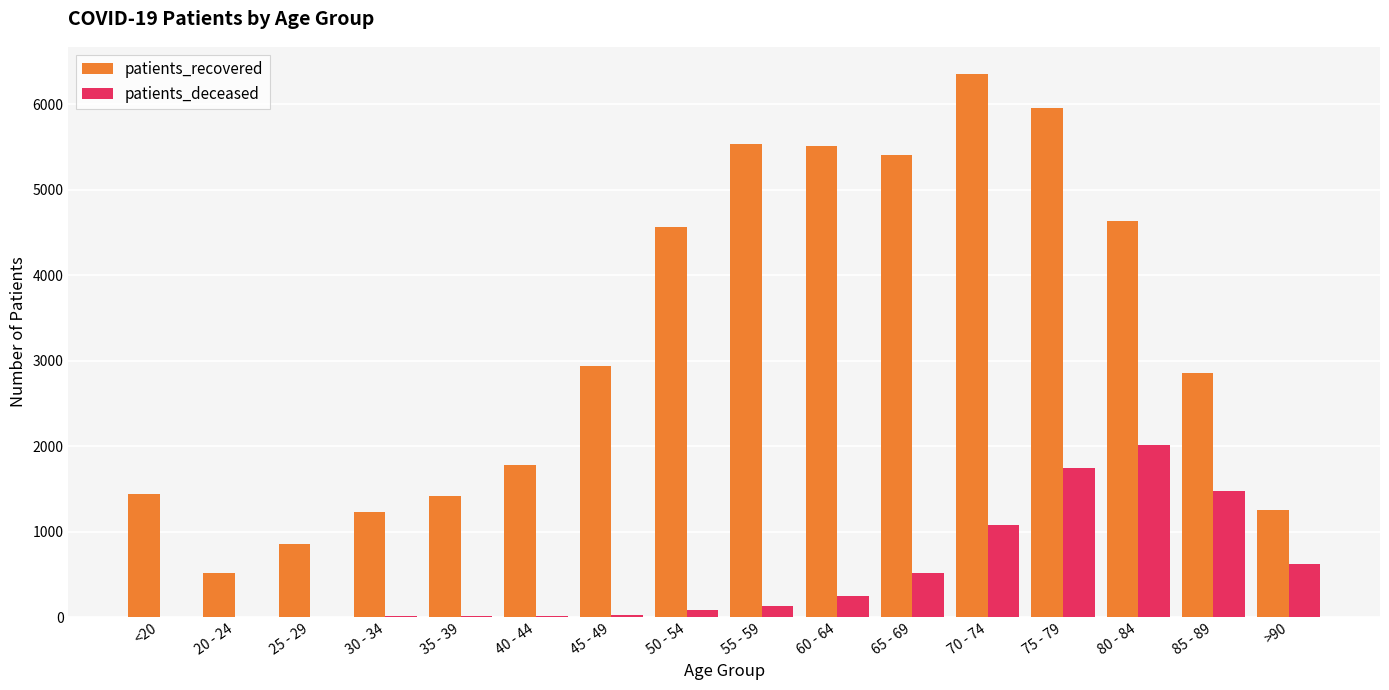

The value of patients_deceased at 80 - 84 is 2009. True or false?

True